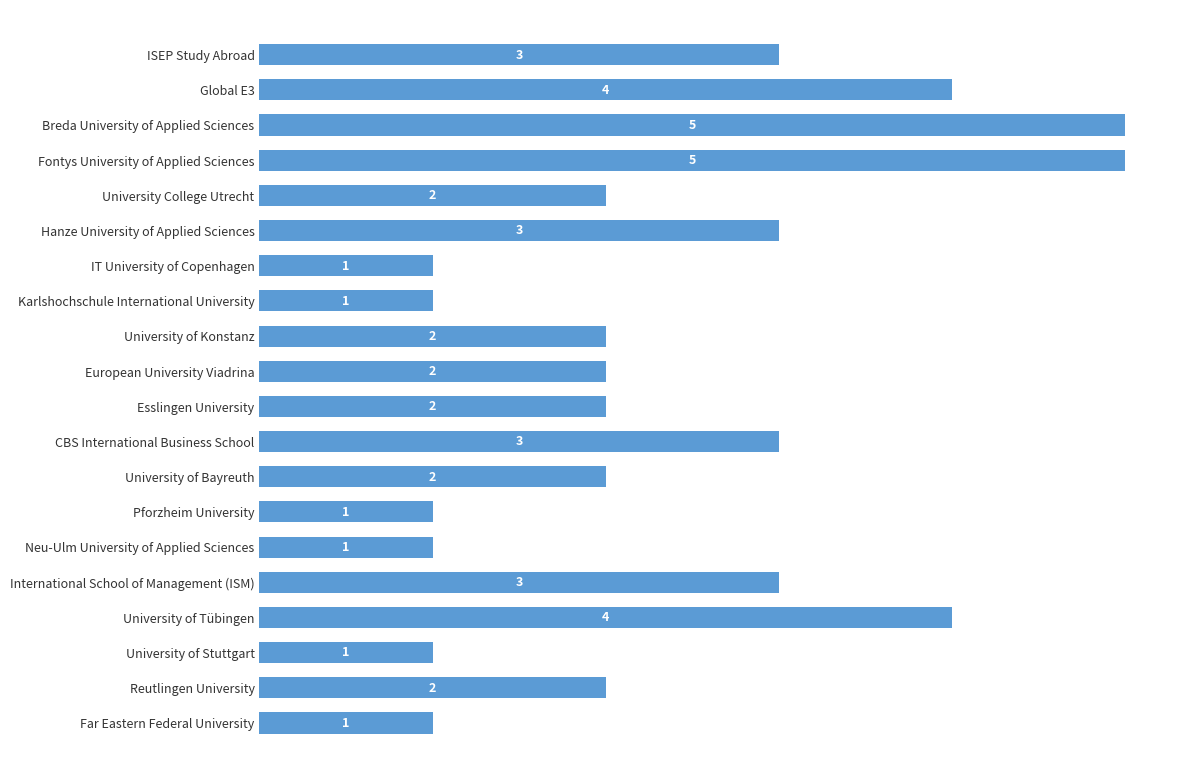

What is the label of the 15th bar from the bottom?

Hanze University of Applied Sciences